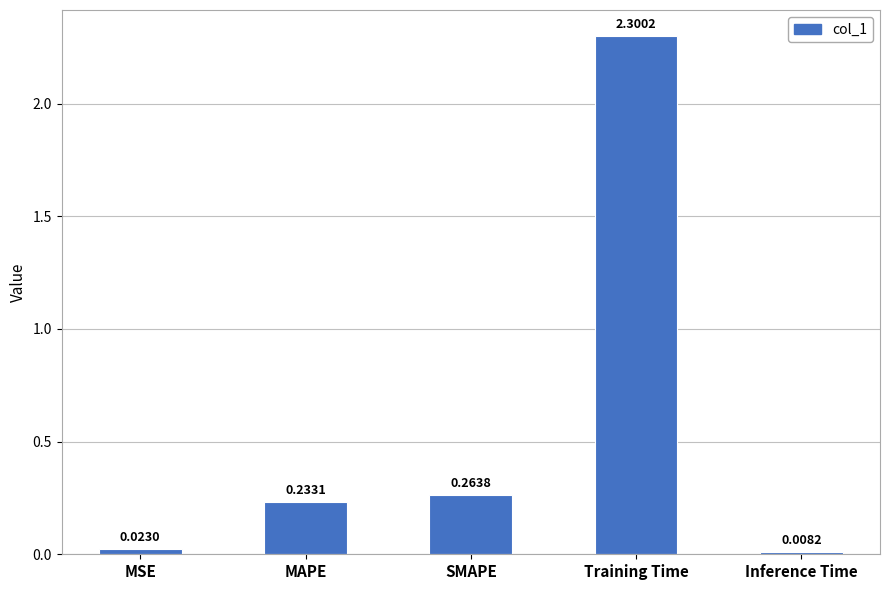

Which has a higher value, MSE or Training Time?

Training Time